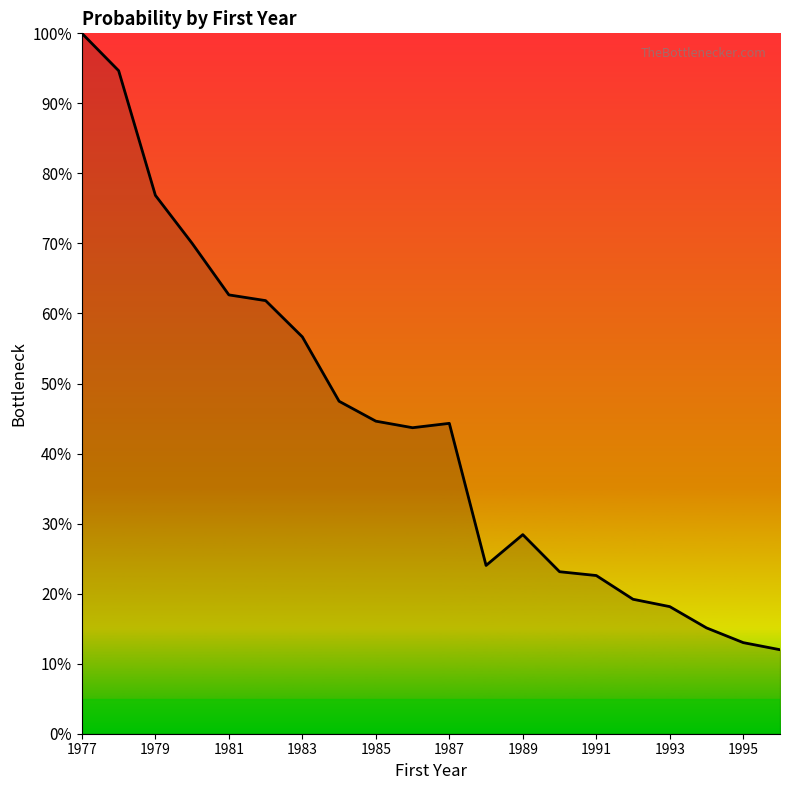

Does the chart display data point markers on the line(s)?

No